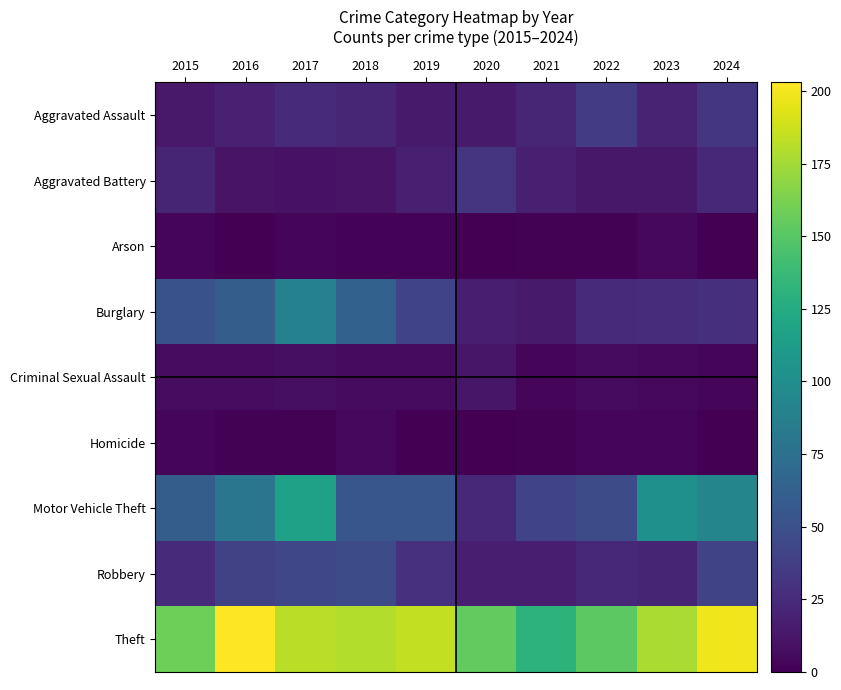

Reading left to right, what are all the values shown in this chart?

Aggravated Assault: 2015=14	2016=19	2017=25	2018=22	2019=15	2020=15	2021=22	2022=36	2023=20	2024=32
Aggravated Battery: 2015=21	2016=11	2017=10	2018=11	2019=18	2020=31	2021=18	2022=13	2023=13	2024=23
Arson: 2015=3	2016=0	2017=3	2018=2	2019=2	2020=0	2021=1	2022=1	2023=4	2024=0
Burglary: 2015=51	2016=60	2017=89	2018=63	2019=41	2020=17	2021=15	2022=25	2023=26	2024=27
Criminal Sexual Assault: 2015=7	2016=7	2017=8	2018=6	2019=6	2020=12	2021=3	2022=6	2023=4	2024=3
Homicide: 2015=3	2016=1	2017=1	2018=4	2019=0	2020=0	2021=1	2022=3	2023=3	2024=0
Motor Vehicle Theft: 2015=60	2016=80	2017=116	2018=54	2019=54	2020=23	2021=41	2022=46	2023=102	2024=92
Robbery: 2015=25	2016=39	2017=43	2018=47	2019=29	2020=17	2021=17	2022=23	2023=21	2024=42
Theft: 2015=158	2016=203	2017=182	2018=180	2019=184	2020=154	2021=131	2022=152	2023=177	2024=199